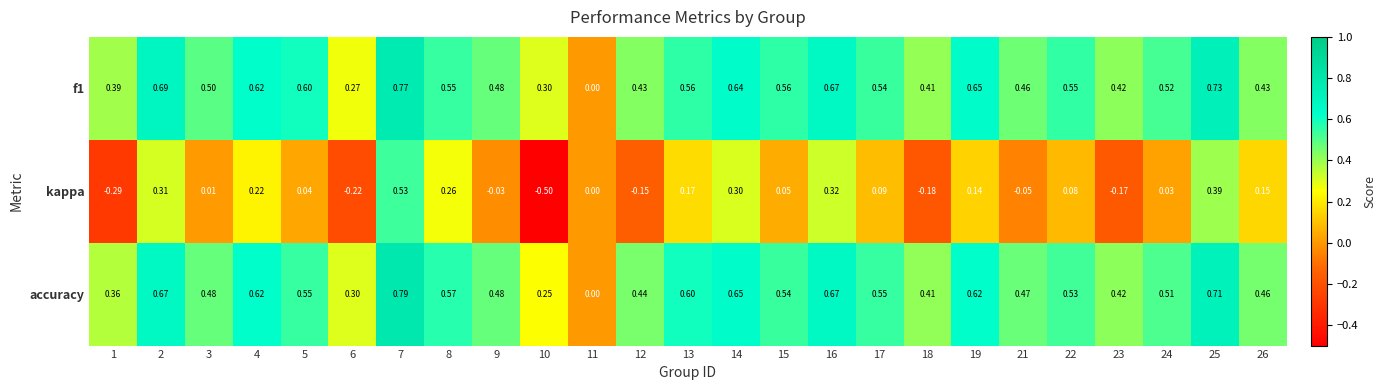

Between 17 and 25, which series saw the biggest shift?

kappa